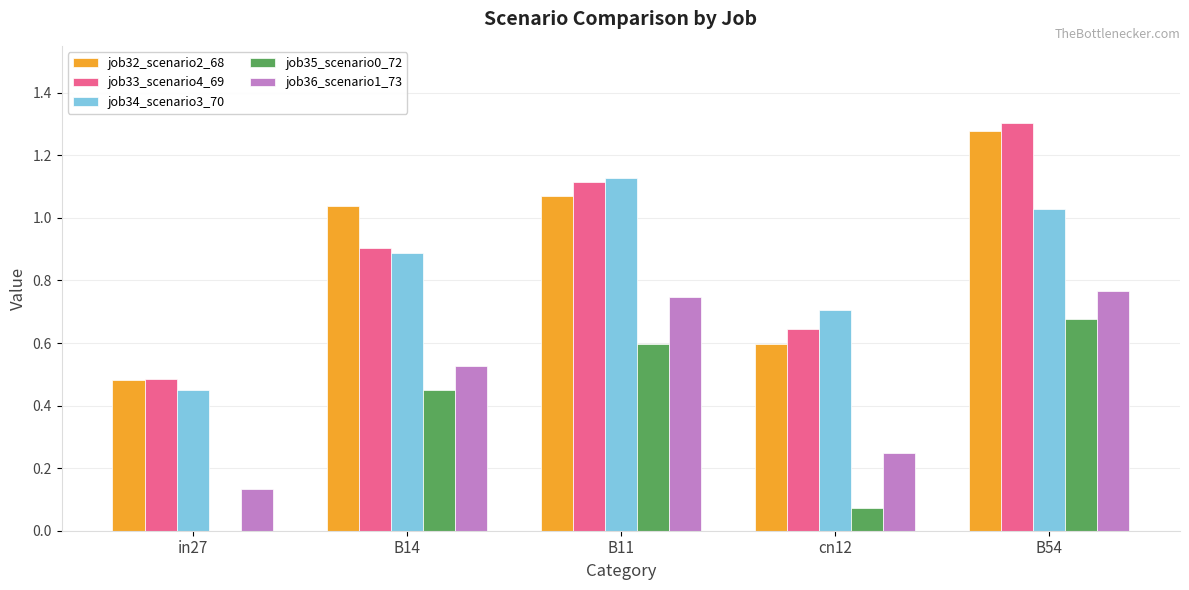

At which category is the sum across all series the highest?

B54